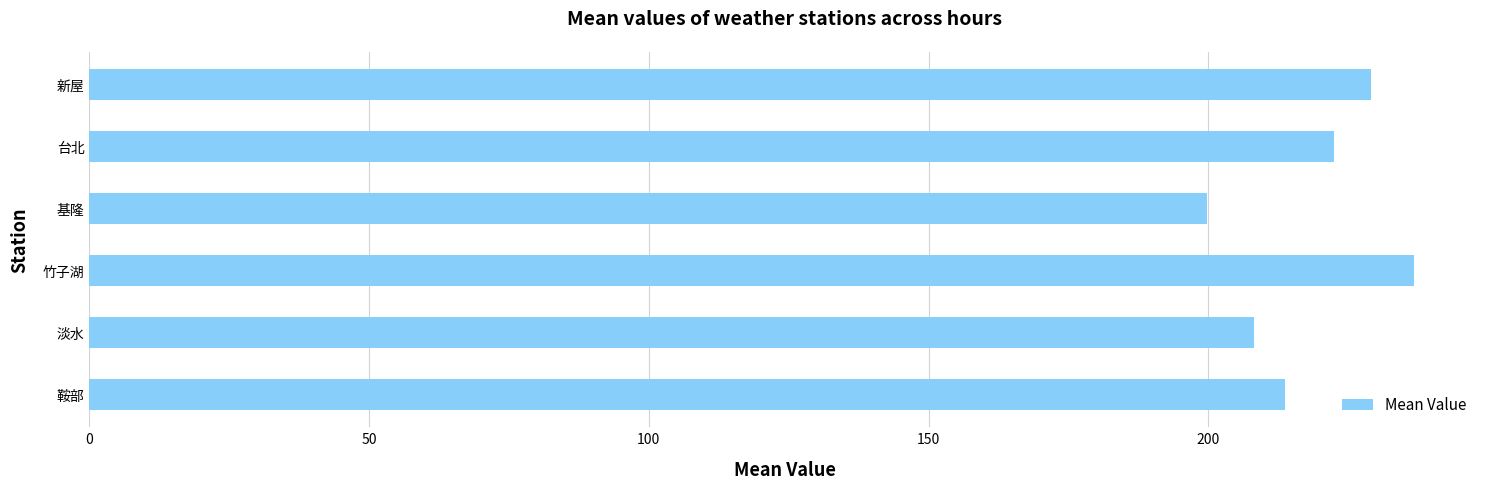

Which label corresponds to the largest value in the chart?

竹子湖